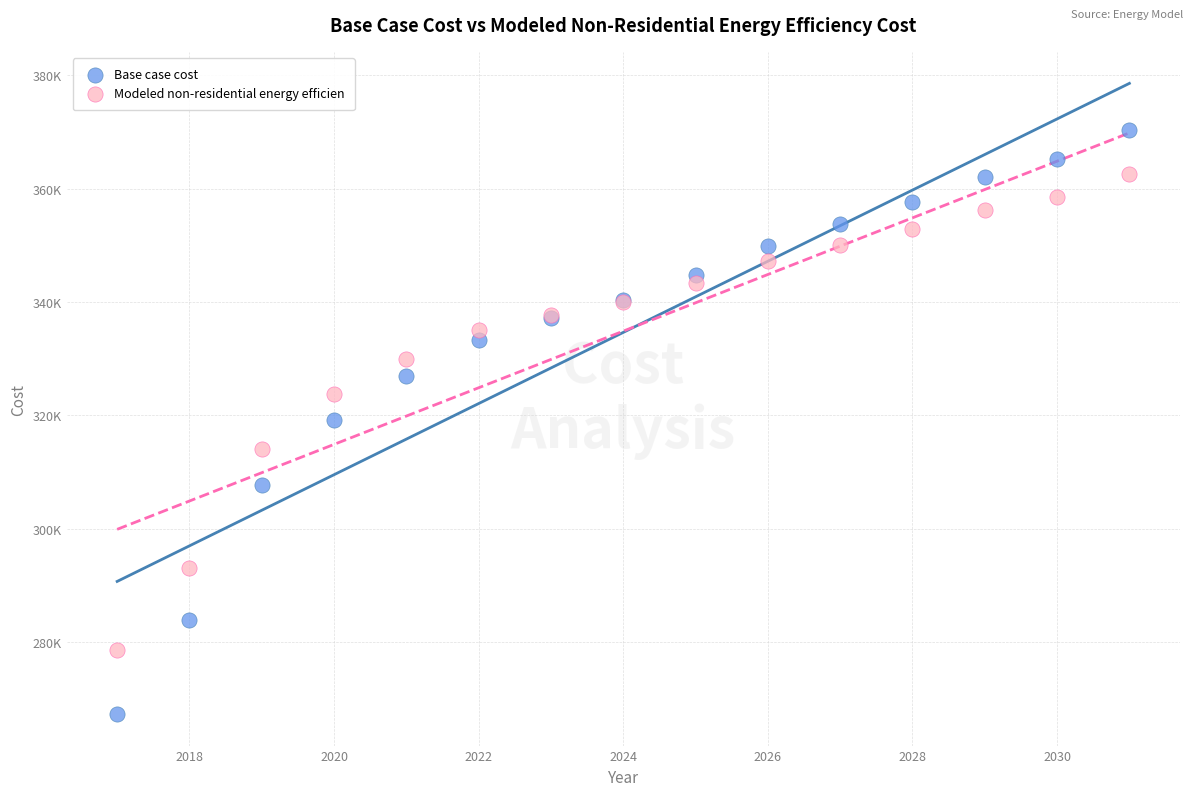

What are all the series names shown in the legend?

Base case cost, Modeled non-residential energy efficien